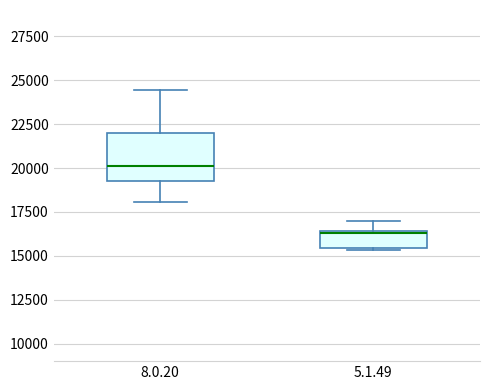

Reading left to right, transcribe this box plot: for each box, give where its median line is, the range the box spans, and where its two whiskers end, as read against the y-axis. The values are not printed on the chart, so give them approximately, as read against the axis.

8.0.20: median 20000, box 19500 to 22000, whiskers 18000 to 24500
5.1.49: median 16500, box 15500 to 16500, whiskers 15500 to 17000